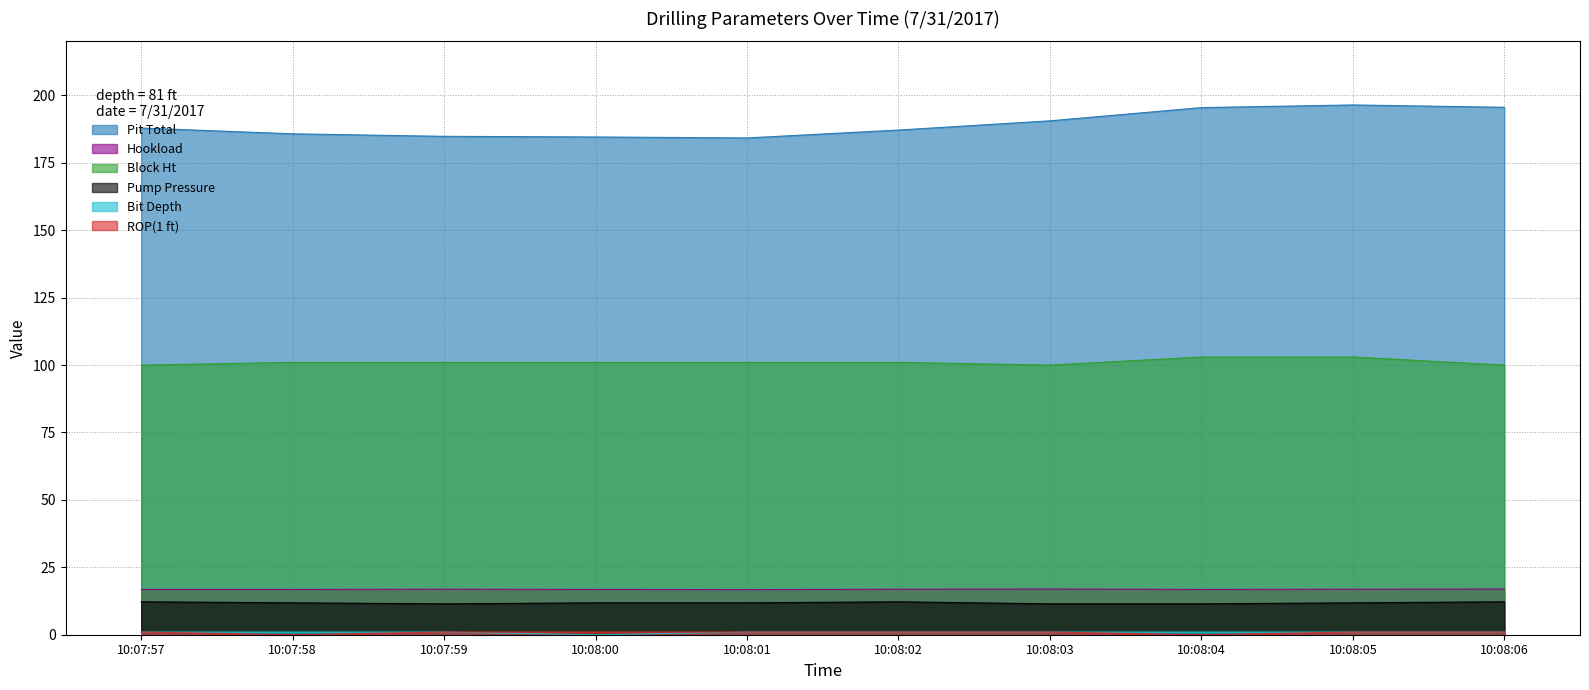

How many lines are shown in the chart?

6